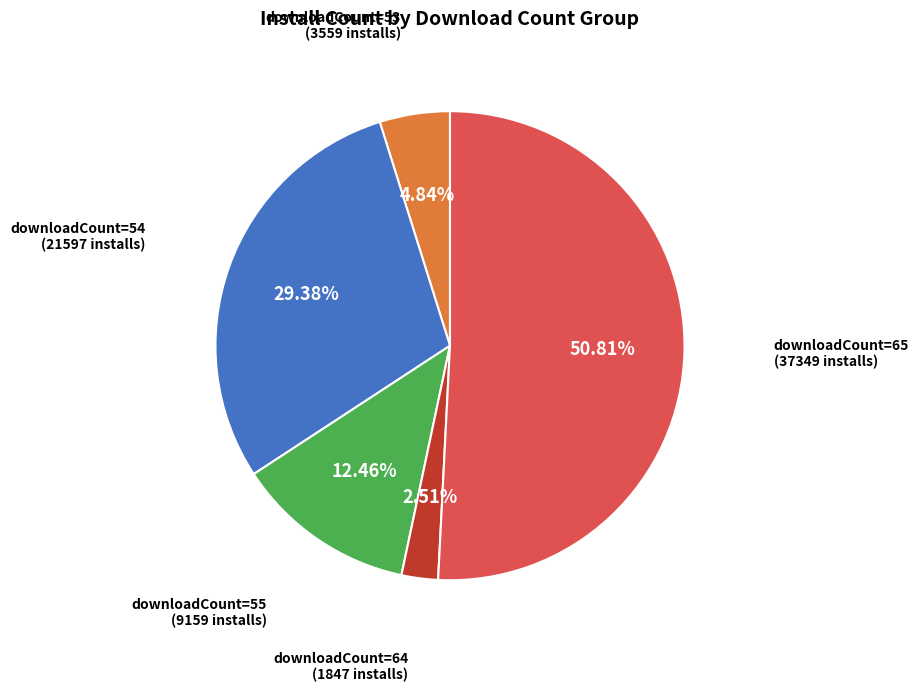

Is there a majority slice in this chart?

Yes